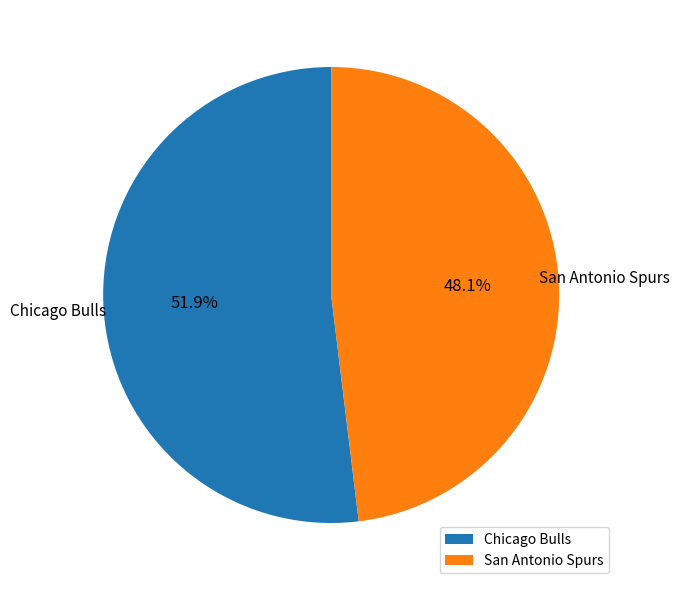

Which slice is the smallest?

San Antonio Spurs